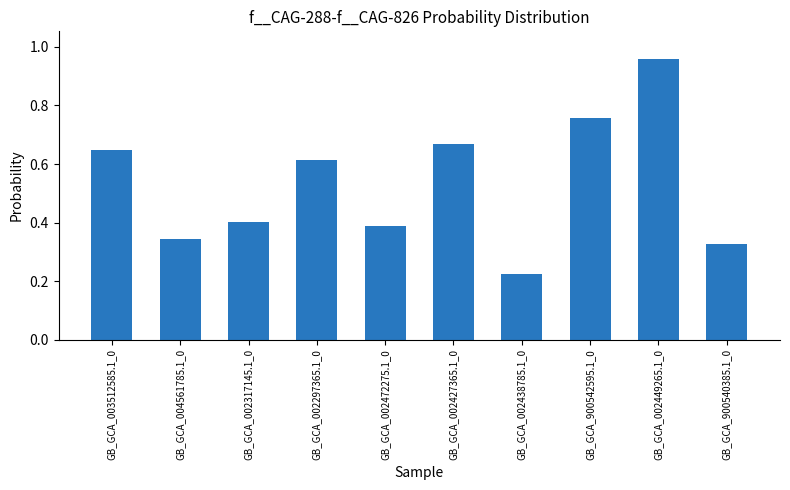

How many distinct data groups are displayed?

1